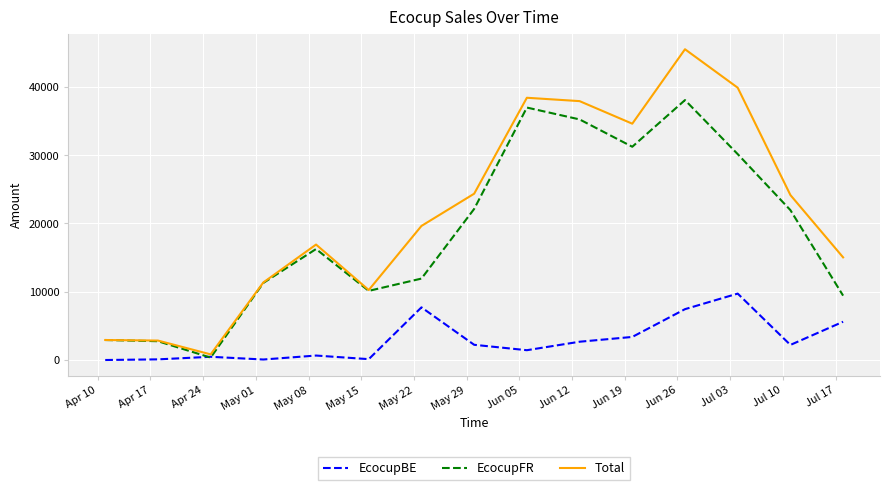

How many values in the Total series exceed 19630?

8